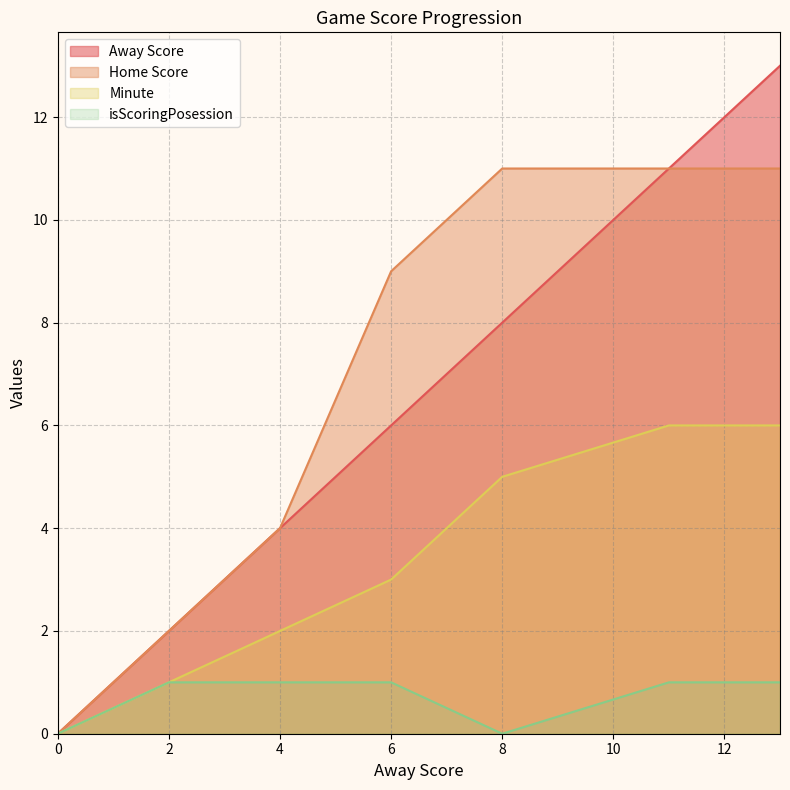

How many lines are shown in the chart?

4